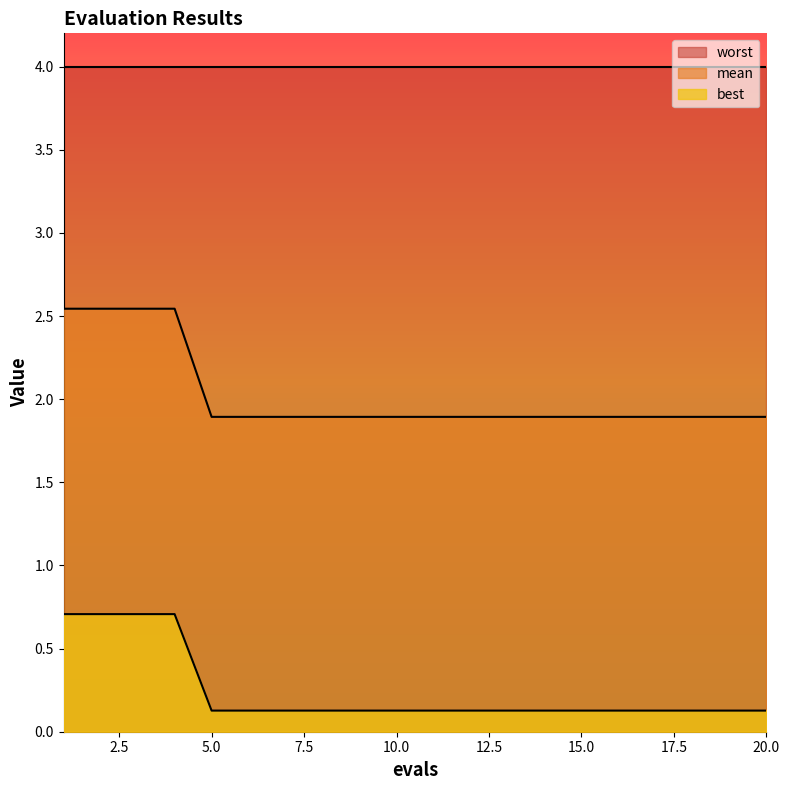

What are all the series names shown in the legend?

worst, mean, best